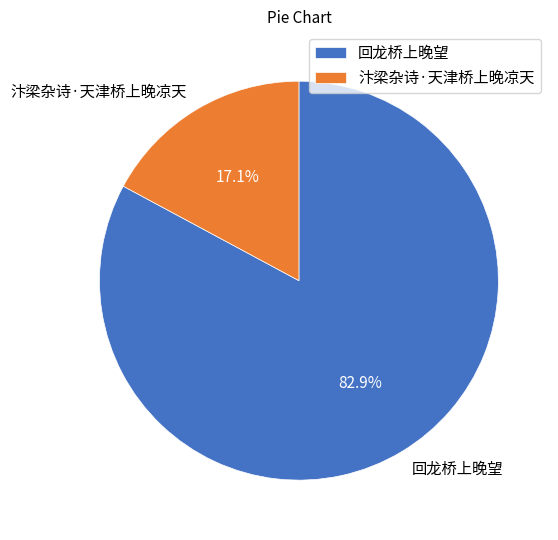

What percentage is the 汴梁杂诗·天津桥上晚凉天 slice, to the nearest percent?

17%